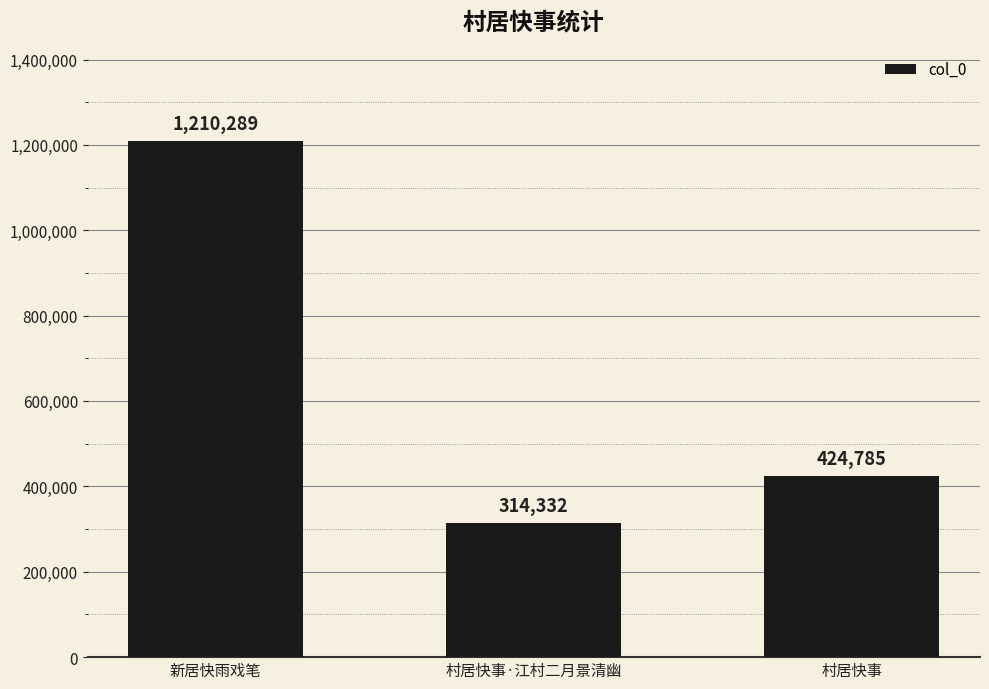

What position from the right is 村居快事·江村二月景清幽?

2